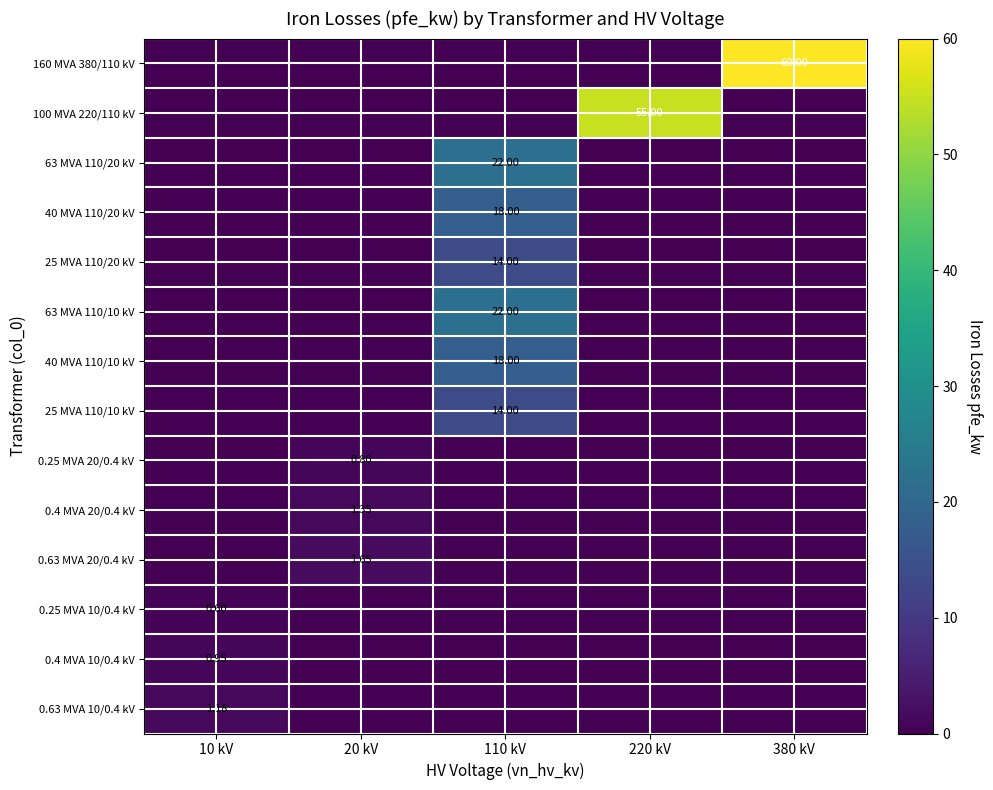

Is it true that 63 MVA 110/20 kV equals -6.7 at 20 kV?

False